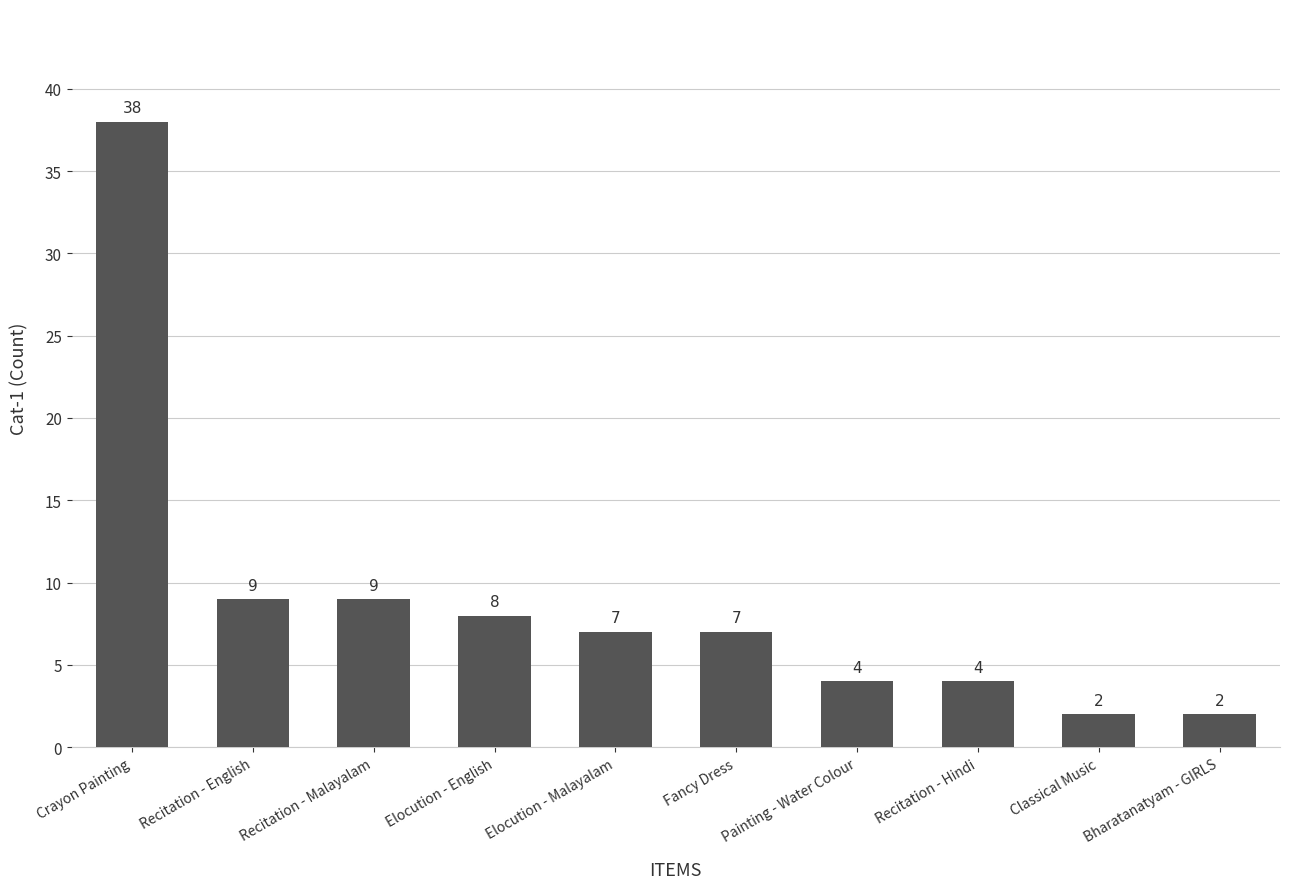

Does the chart contain any negative values?

No